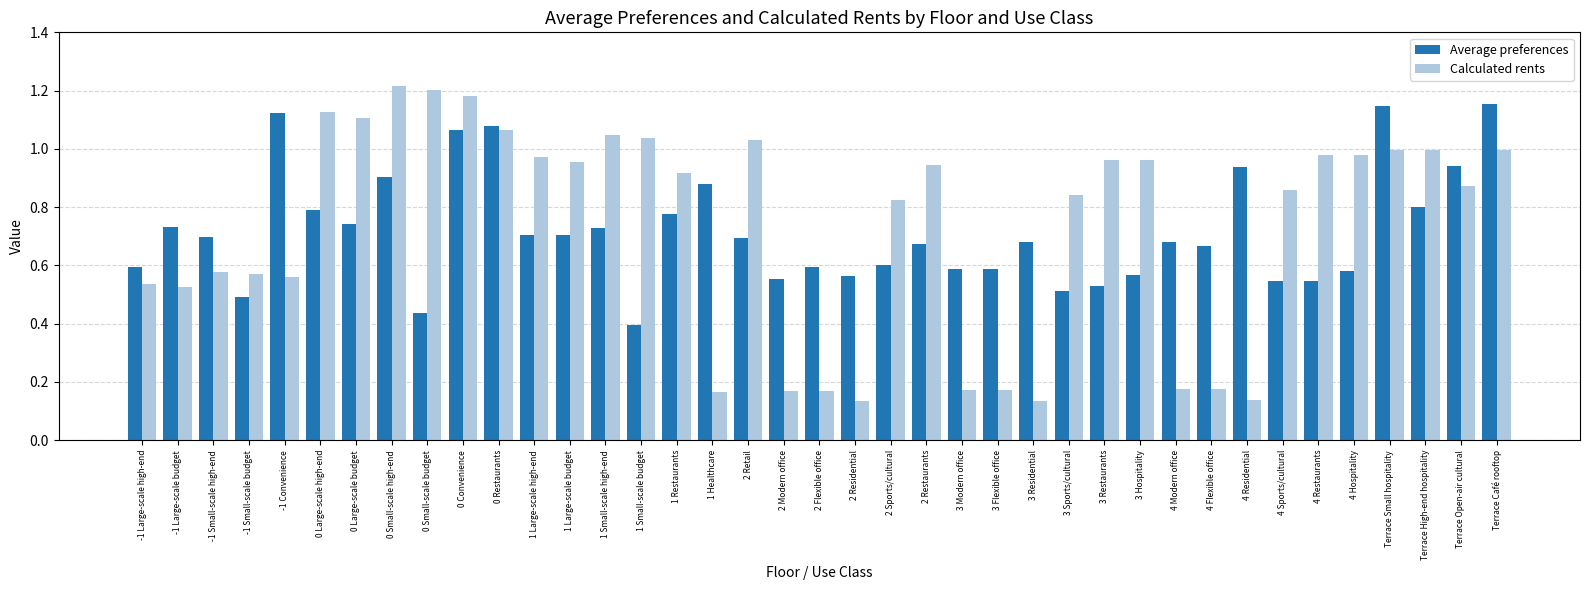

True or false: Average preferences has a value of 0.3 at 2 Residential.

False